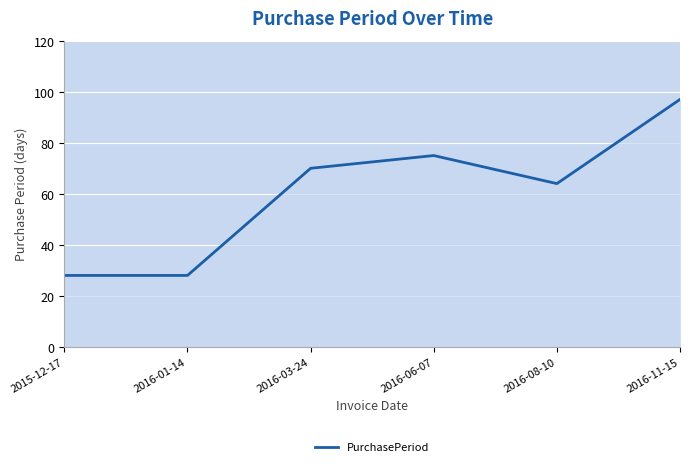

How many lines are shown in the chart?

1